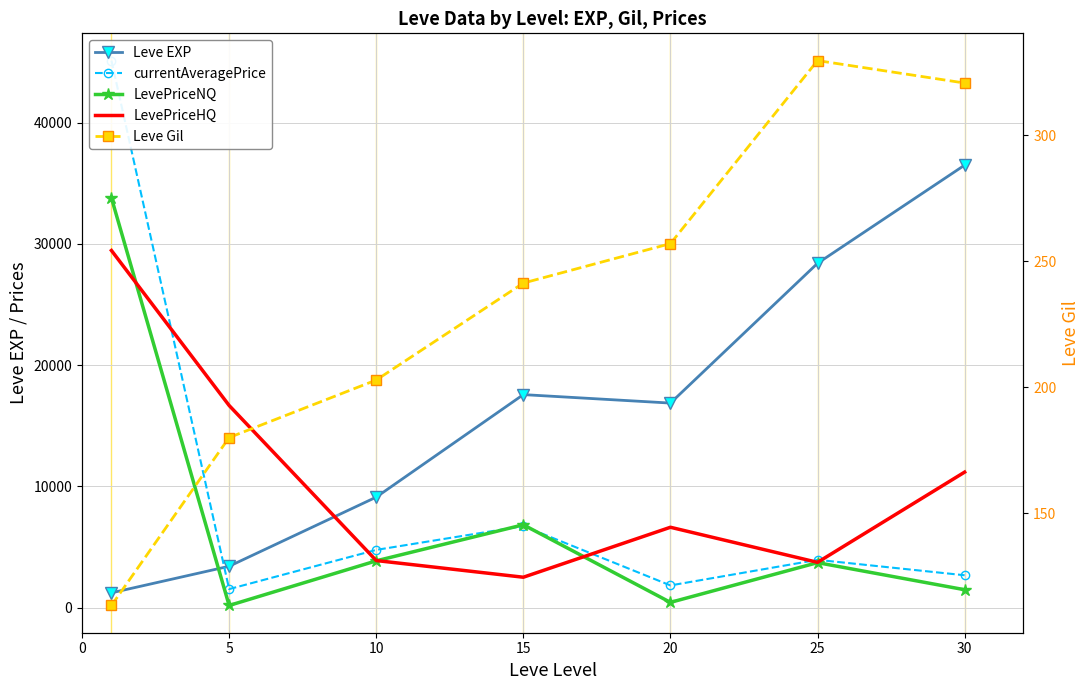

What is the average value of the LevePriceHQ series?

10573.3